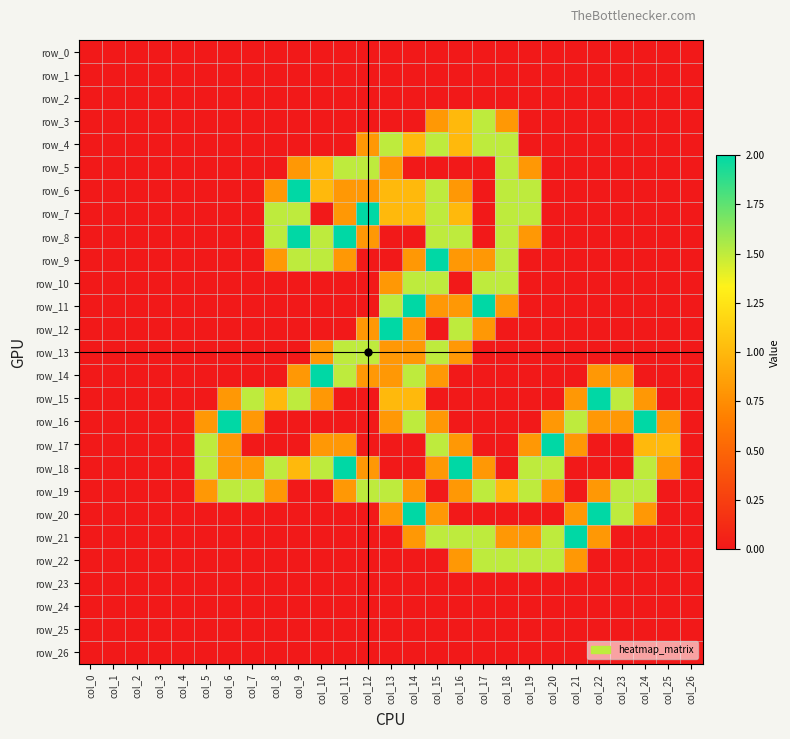

Which series has the largest total across all categories?

row_18